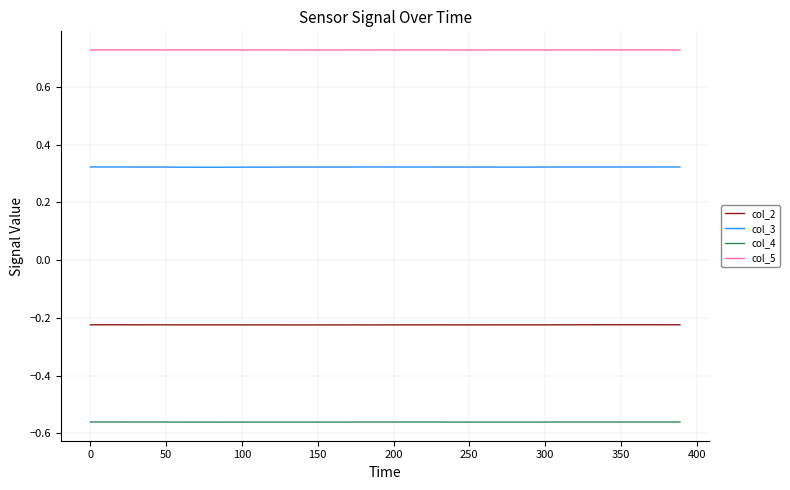

True or false: col_5 and col_3 intersect in this chart.

False